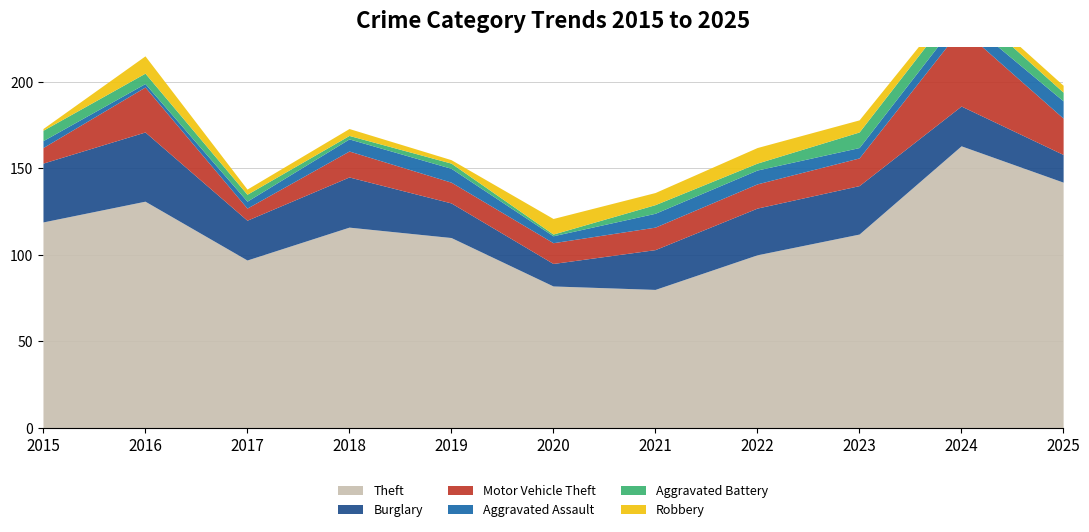

What is the difference between the highest and lowest values at 2020?

81